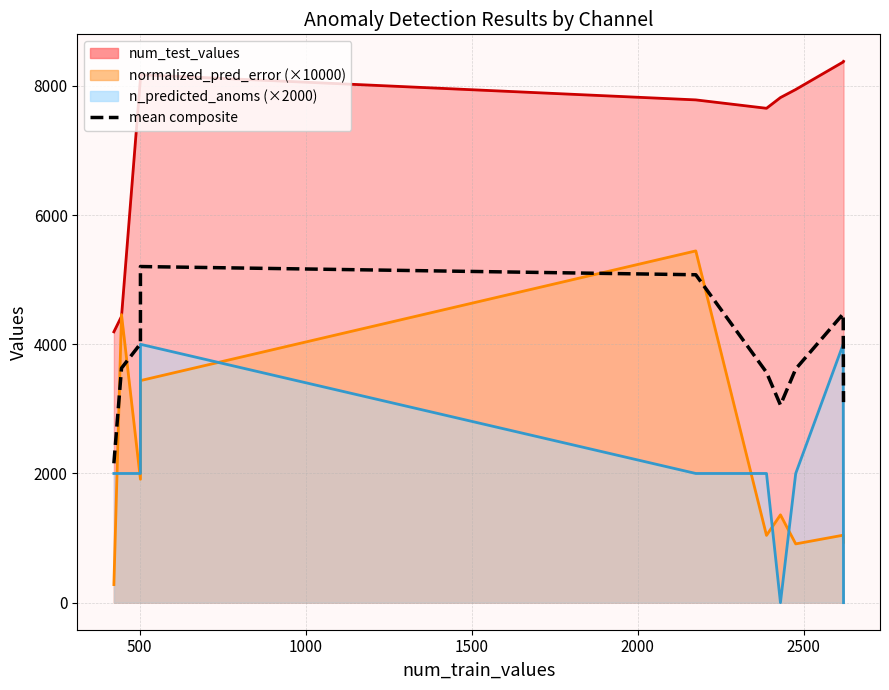

The chart shows a value of 4407.1 at 9. True or false?

False